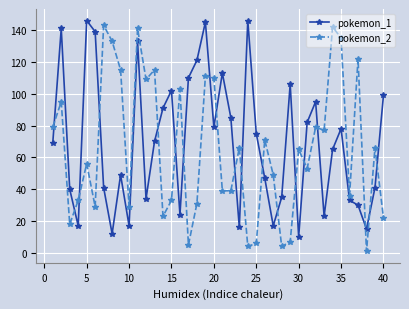

True or false: pokemon_1 has more than 0 points higher than both neighbors.

True